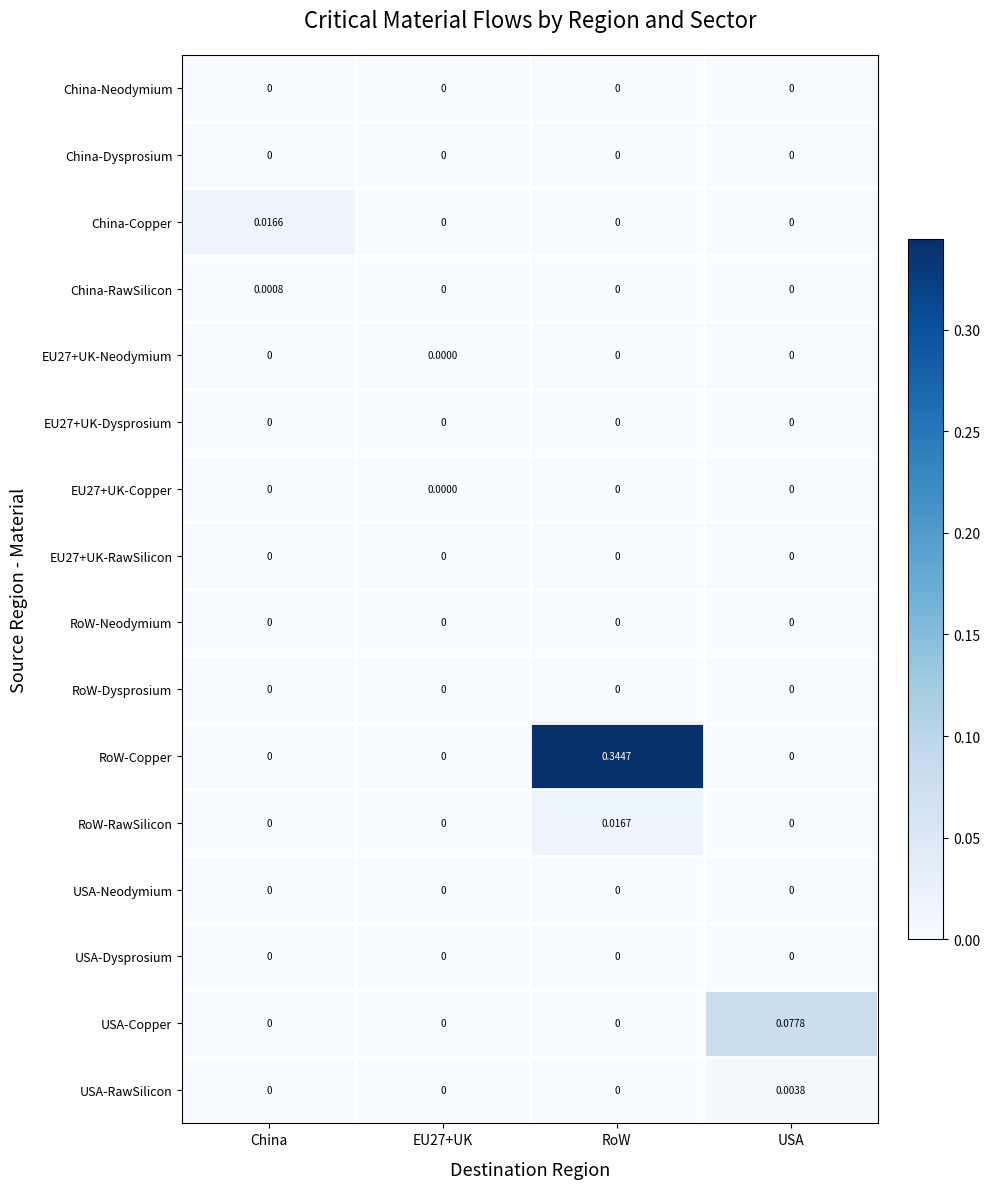

Which series has the largest total across all categories?

RoW-Copper